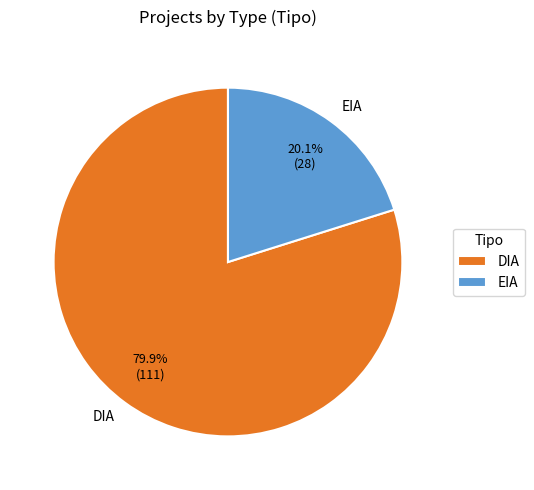

To the nearest percent, what percentage of the pie is DIA?

80%